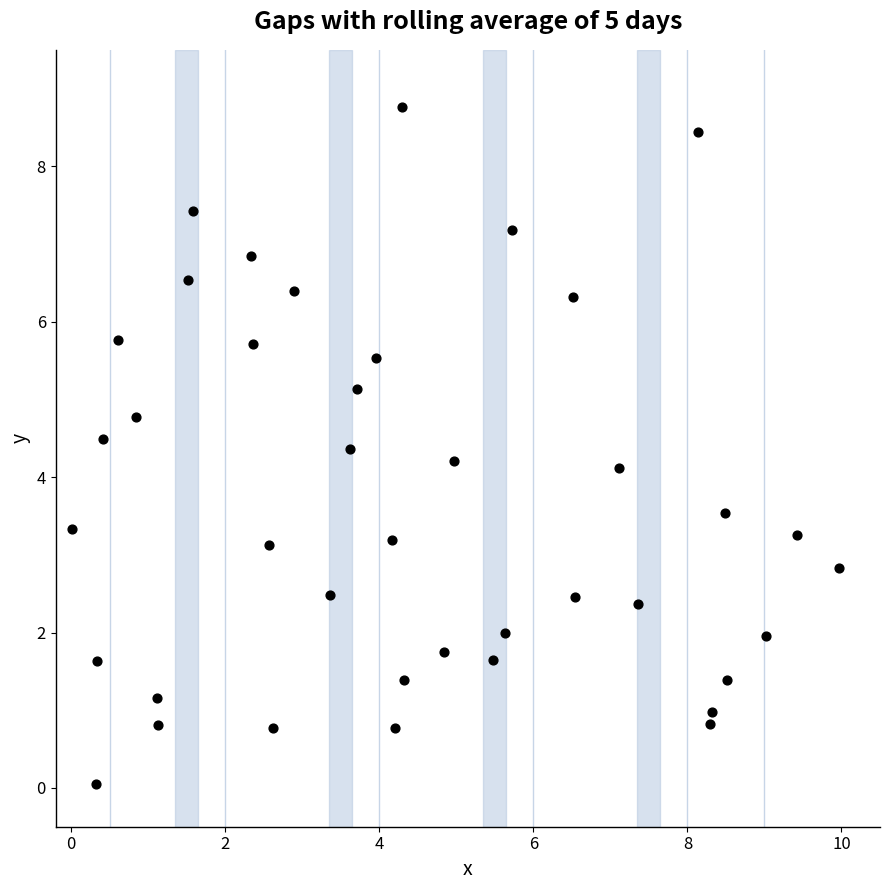

What is the range of X values (max minus min)?

10.0